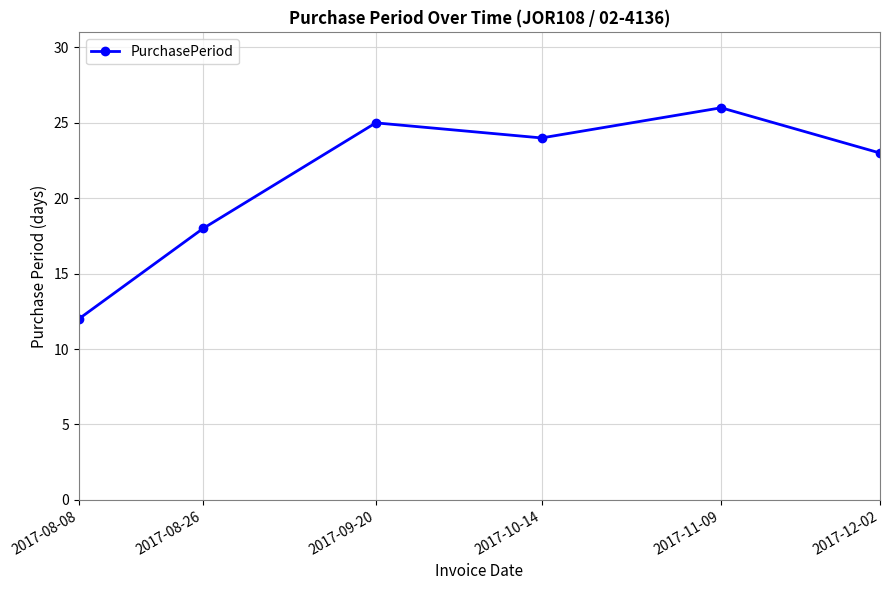

Where is the data nearest to the value 19?

2017-08-26